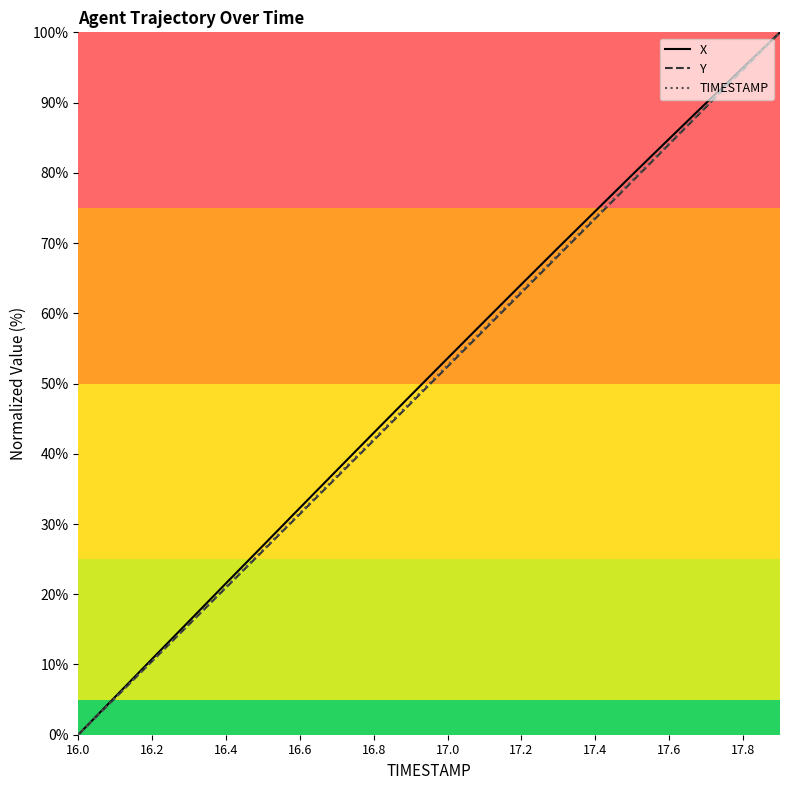

What is the maximum value for TIMESTAMP?

100.0